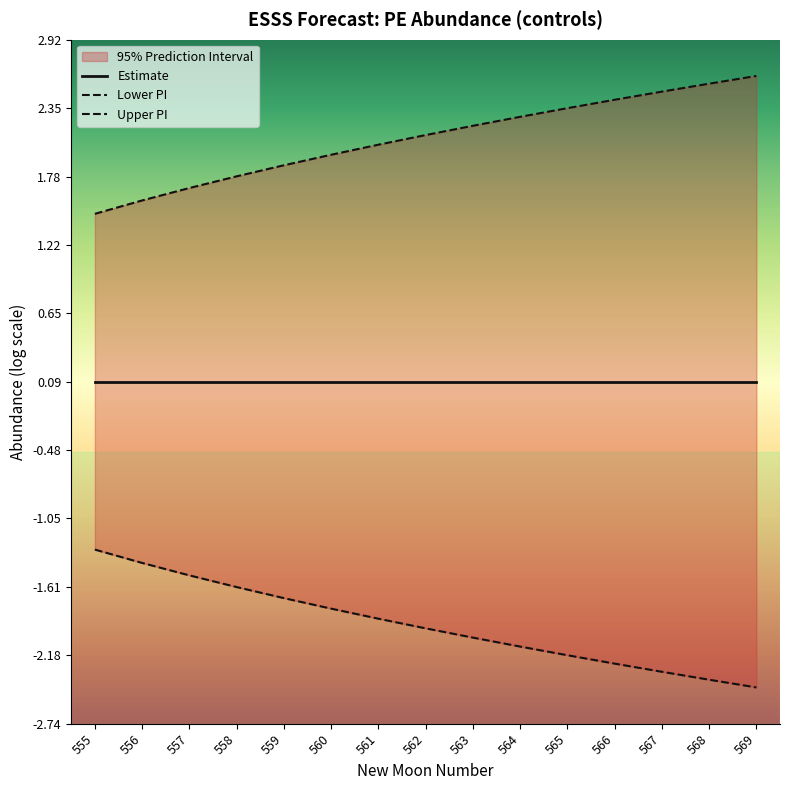

Rank the series at 555 from highest to lowest value.

Upper PI, Estimate, Lower PI